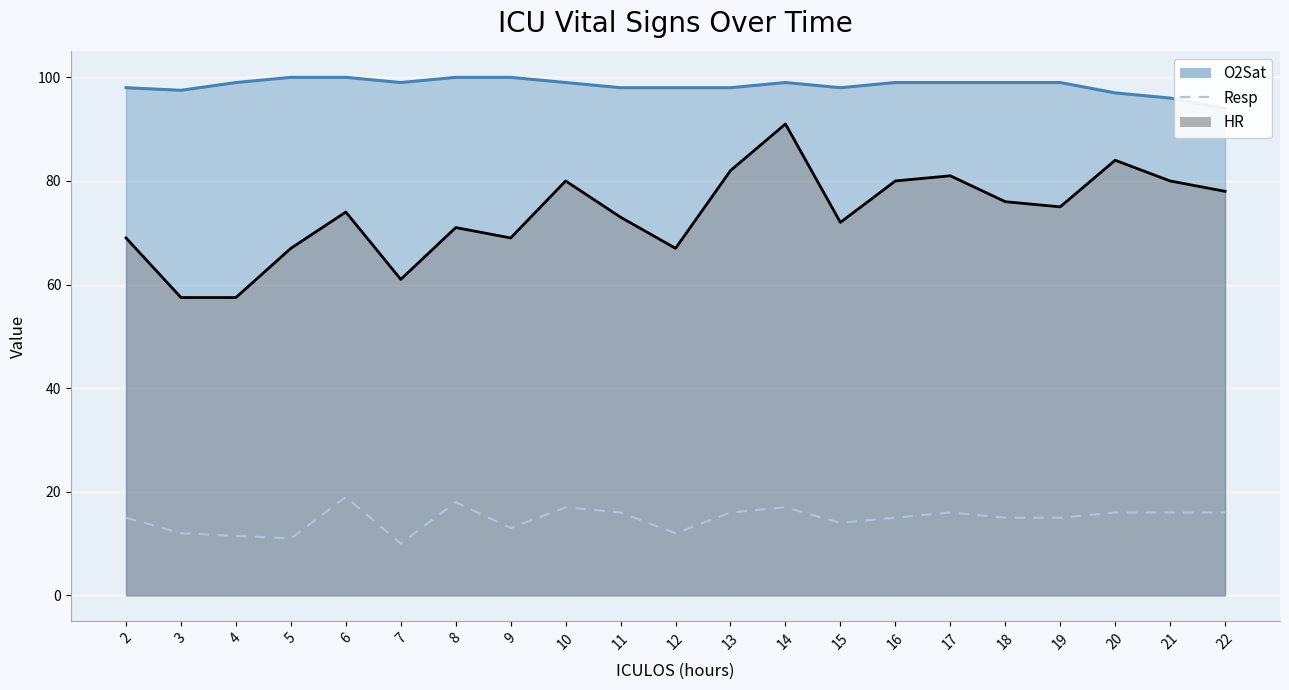

True or false: the data shows 19.0 at 6.

True